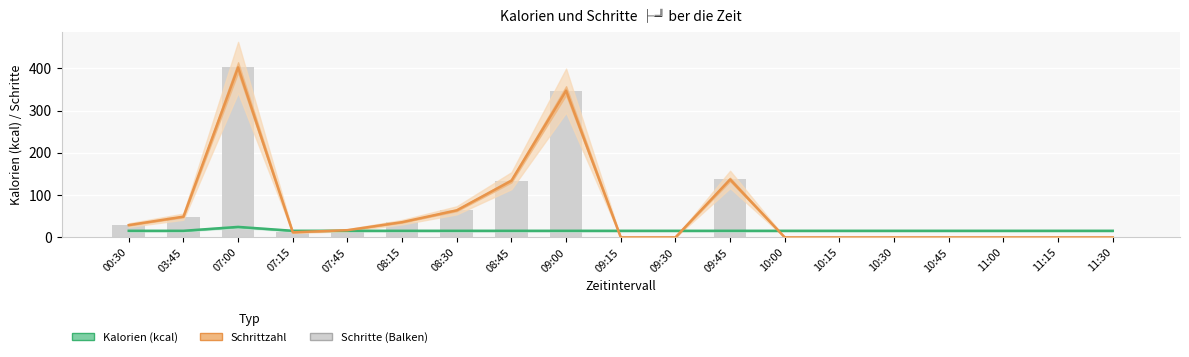

Reading left to right, list all the values displayed in this chart.

Kalorien (kcal): 00:30=15.6	03:45=15.6	07:00=24.8	07:15=15.6	07:45=15.6	08:15=15.6	08:30=15.6	08:45=15.6	09:00=15.6	09:15=15.6	09:30=15.6	09:45=15.6	10:00=15.6	10:15=15.6	10:30=15.6	10:45=15.6	11:00=15.6	11:15=15.6	11:30=15.6
Schrittzahl: 00:30=29.0	03:45=49.0	07:00=402.0	07:15=12.0	07:45=17.0	08:15=36.0	08:30=64.0	08:45=134.0	09:00=347.0	09:15=0.0	09:30=0.0	09:45=137.0	10:00=0.0	10:15=0.0	10:30=0.0	10:45=0.0	11:00=0.0	11:15=0.0	11:30=0.0